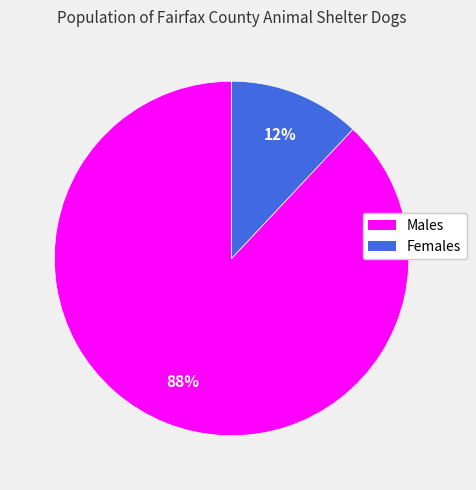

Is there any slice that represents more than half of the pie?

Yes